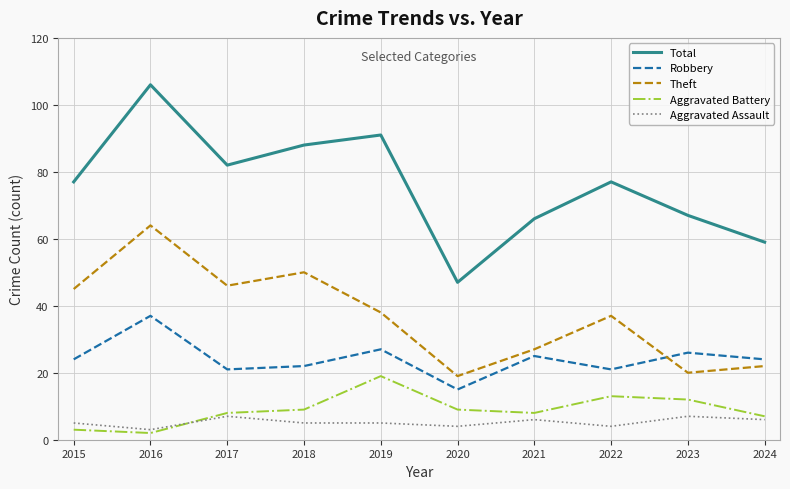

Reading left to right, extract all data points from this chart.

Total: 77	106	82	88	91	47	66	77	67	59
Robbery: 24	37	21	22	27	15	25	21	26	24
Theft: 45	64	46	50	38	19	27	37	20	22
Aggravated Battery: 3	2	8	9	19	9	8	13	12	7
Aggravated Assault: 5	3	7	5	5	4	6	4	7	6